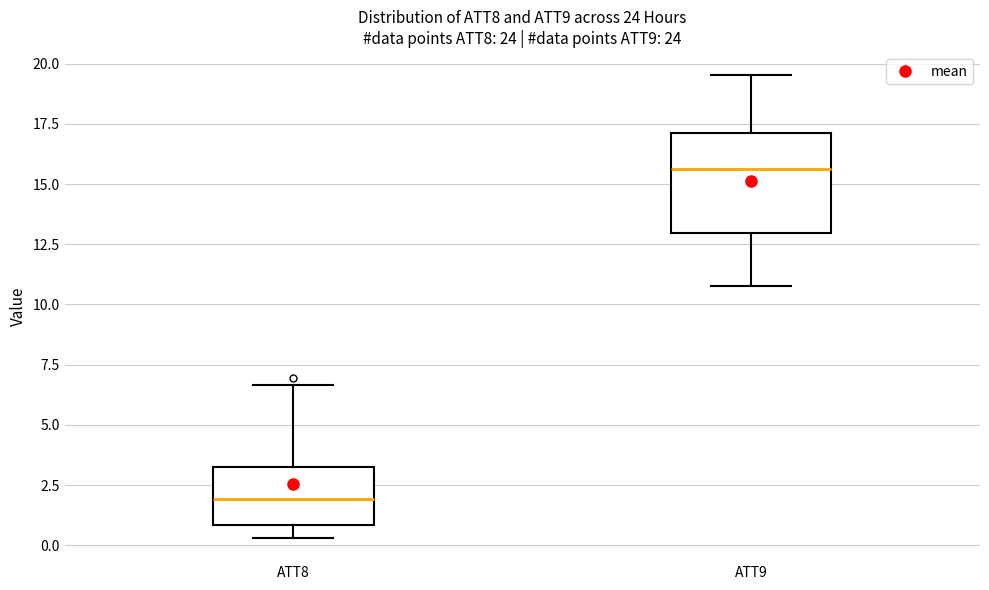

Reading left to right, read every box against the y-axis: the position of its median line, the range the box covers, and the ends of its whiskers. The values are not printed on the chart, so give them approximately, as read against the axis.

ATT8: median 2.0, box 1.0 to 3.5, whiskers 0.5 to 6.5
ATT9: median 15.5, box 13.0 to 17.0, whiskers 11.0 to 19.5